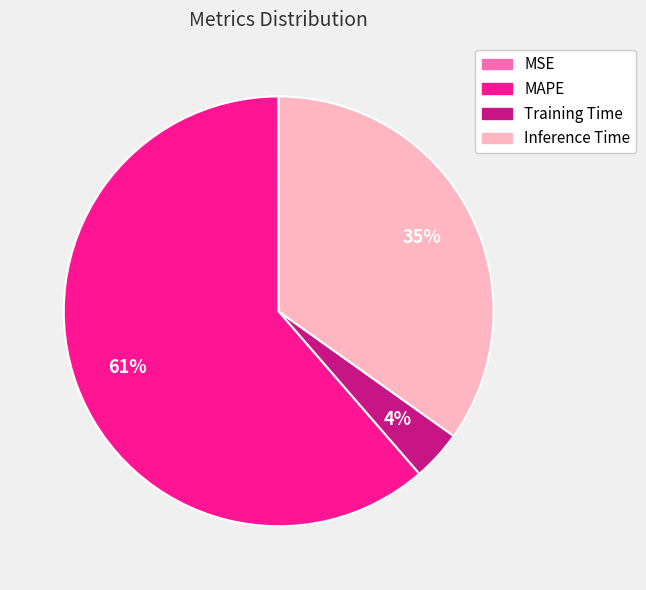

Is there a majority slice in this chart?

Yes